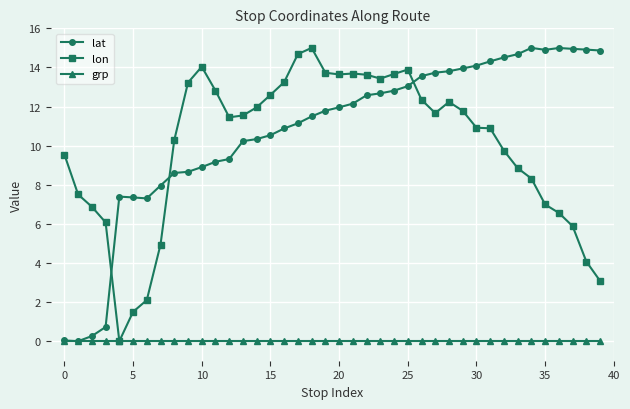

True or false: lon has more than 2 interior local peaks.

True